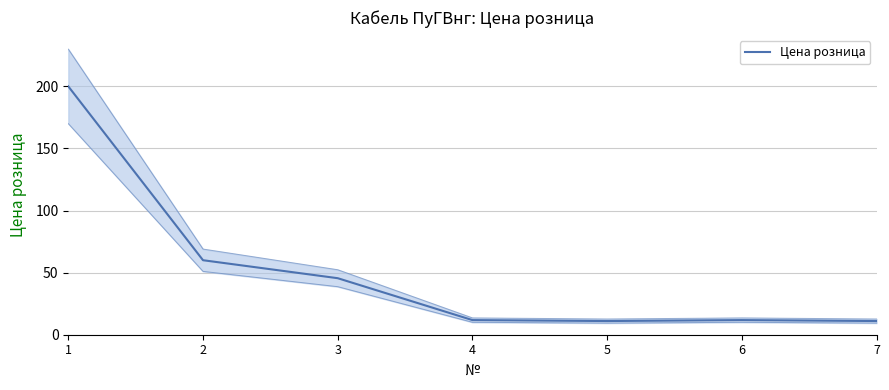

Which label corresponds to the smallest value in the chart?

5